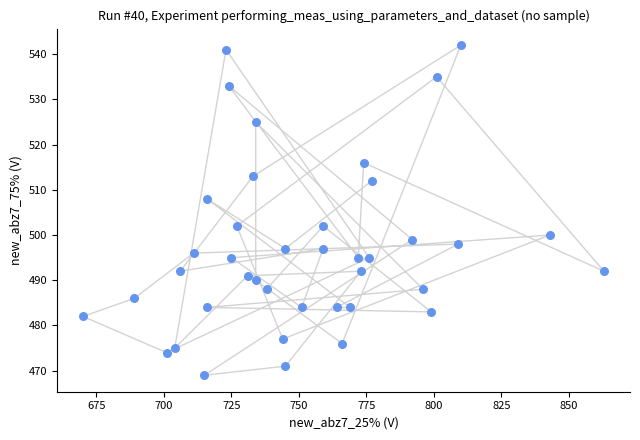

What is the range of X values (max minus min)?

193